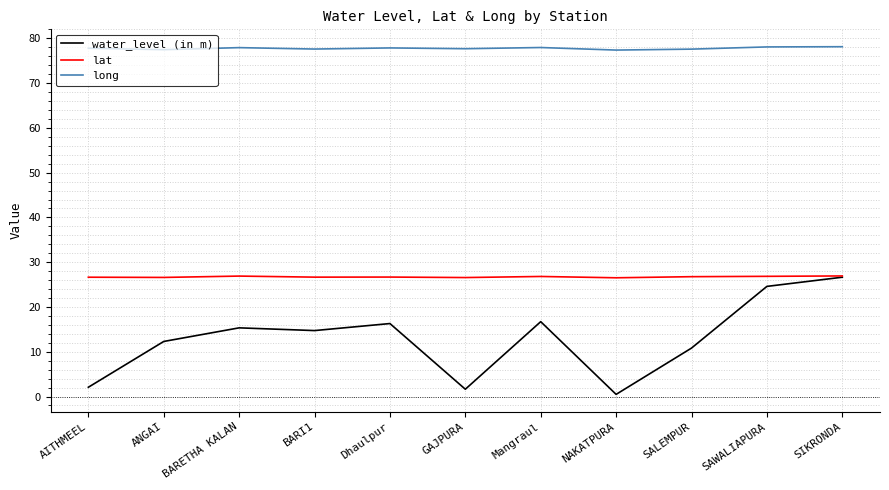

True or false: long and water_level (in m) cross at least once.

False